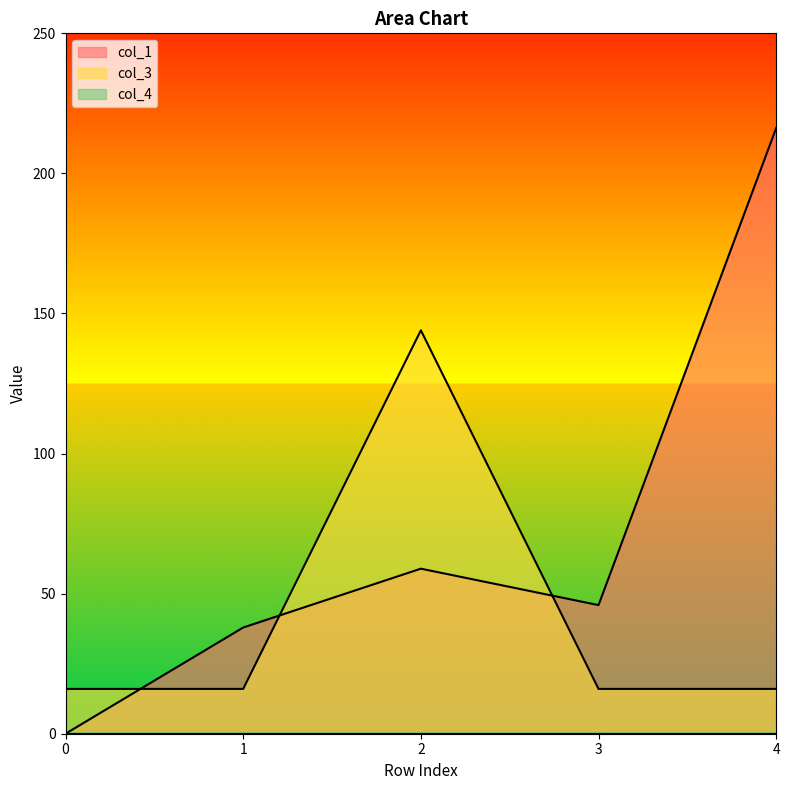

How many values in the col_1 series exceed 45?

3